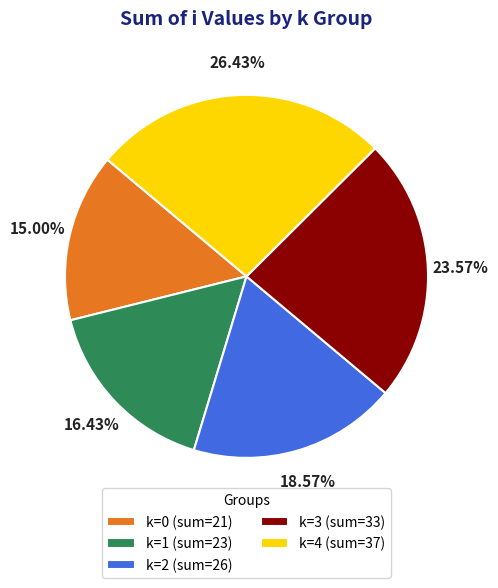

Does any single category account for the majority?

No